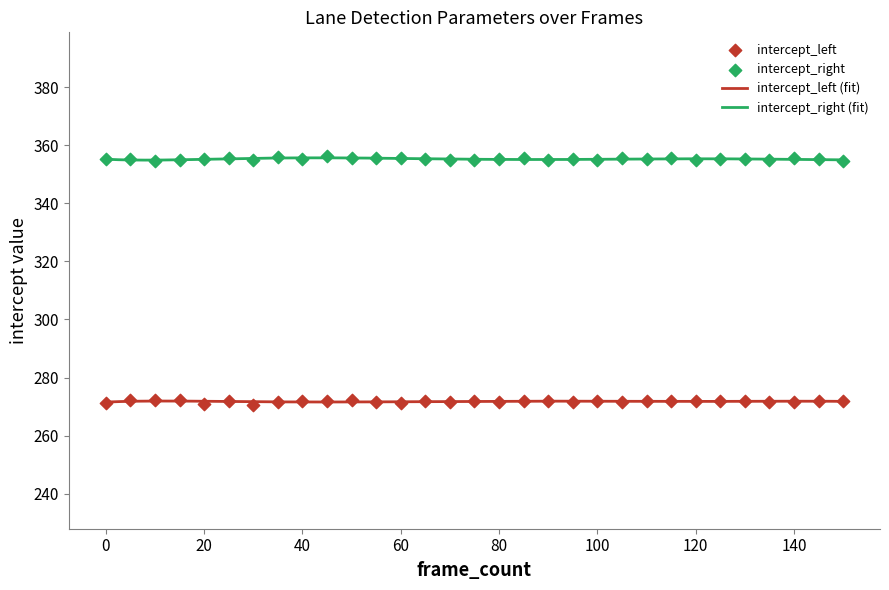

Which series reaches the minimum Y coordinate?

intercept_left